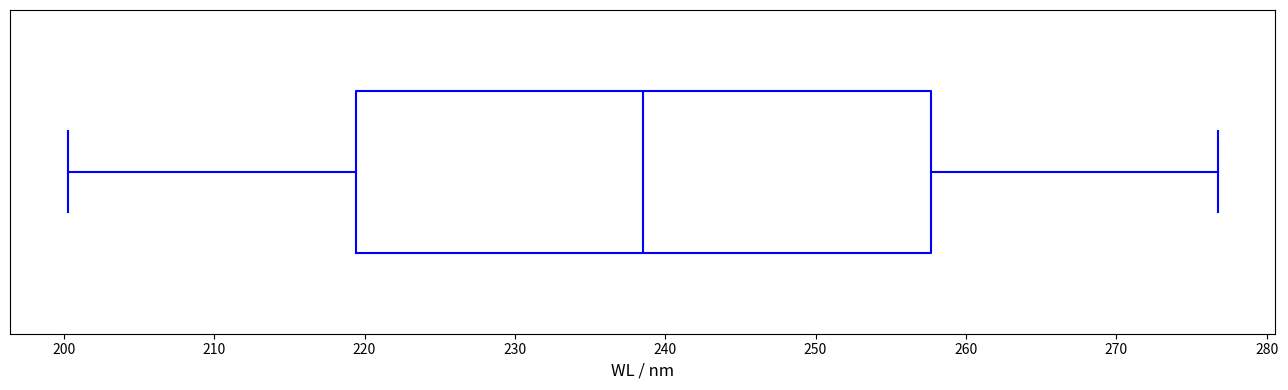

Where does the left whisker of the box end on the x-axis? The values are not printed on the chart, so give them approximately, as read against the axis.

200